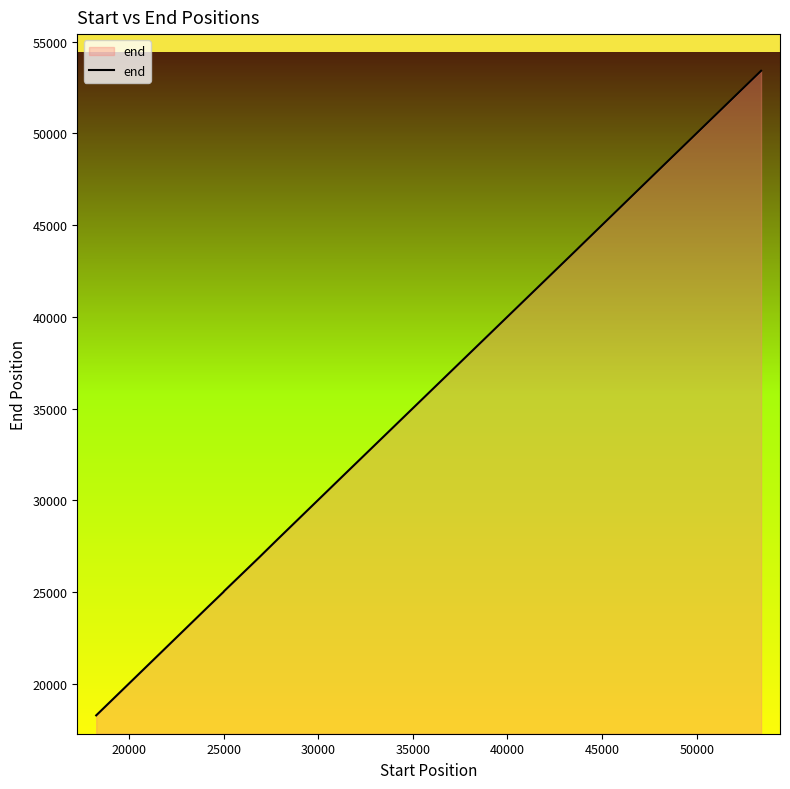

What is the difference between the maximum and minimum values?

35131